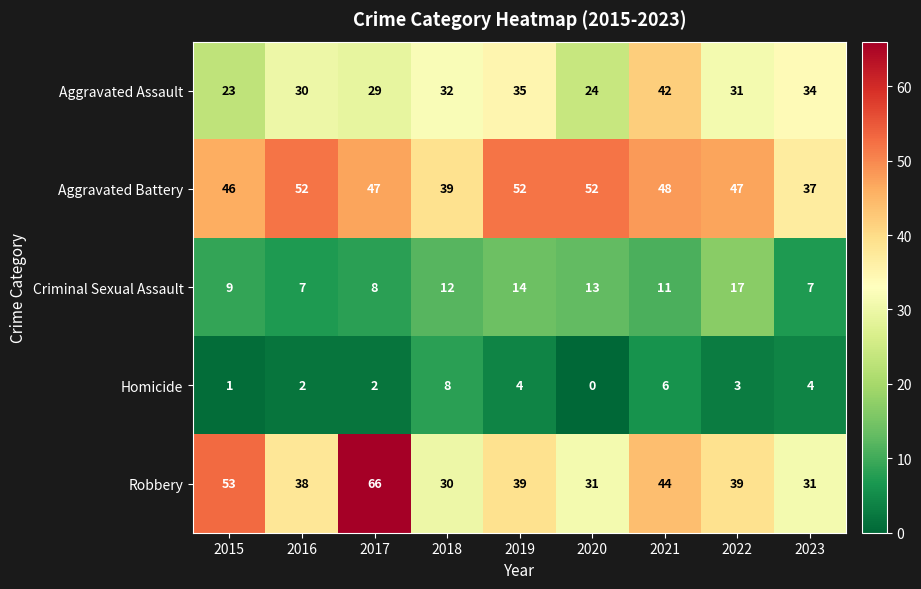

Where does the Aggravated Assault series first go above 31?

2018